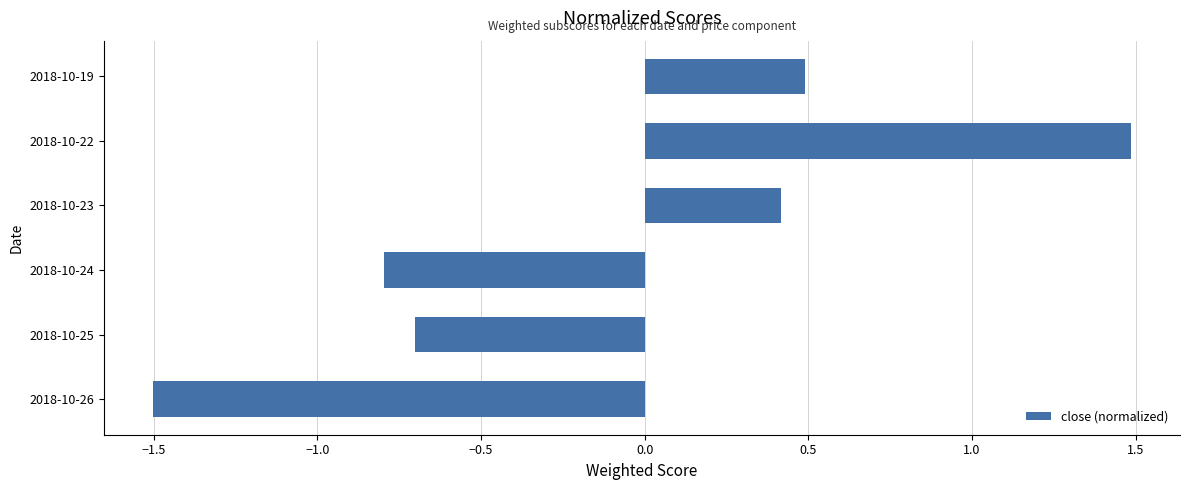

Rank the categories by value from highest to lowest.

2018-10-22, 2018-10-19, 2018-10-23, 2018-10-25, 2018-10-24, 2018-10-26